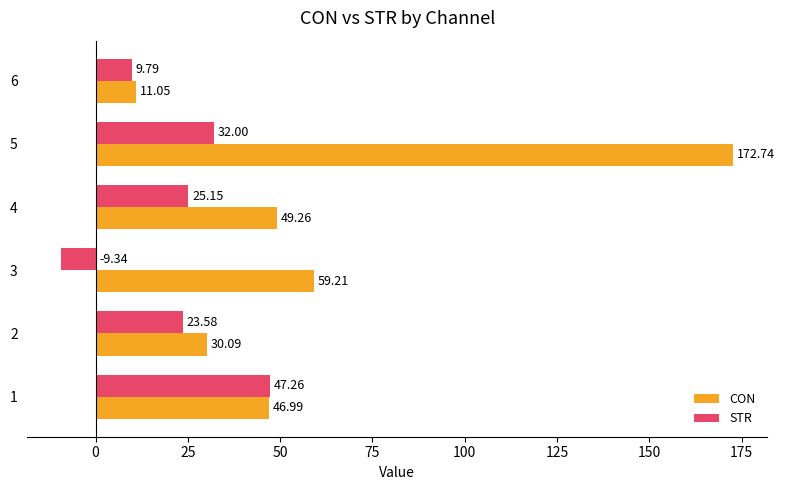

List the series in order of their peak value, highest first.

CON, STR